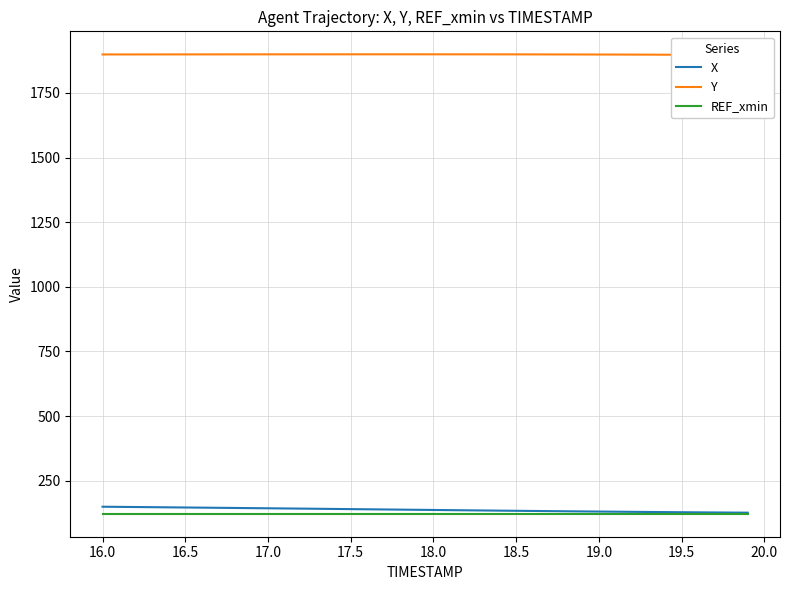

What is the minimum value for X?

126.7